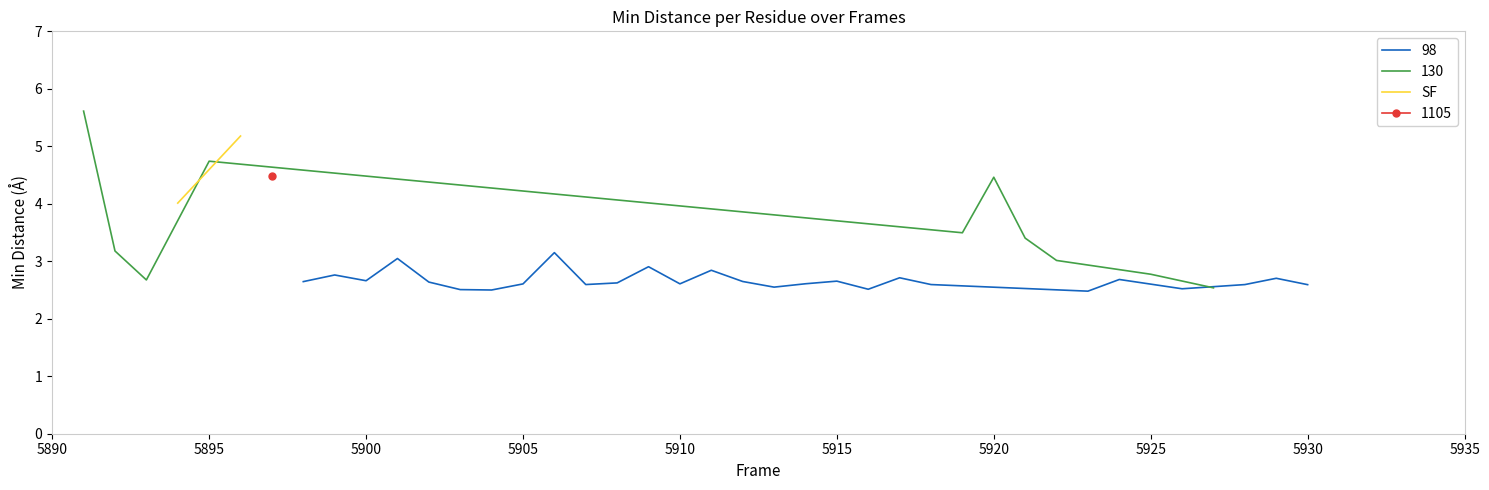

The 98 series shows 2.6 at 5930. True or false?

True